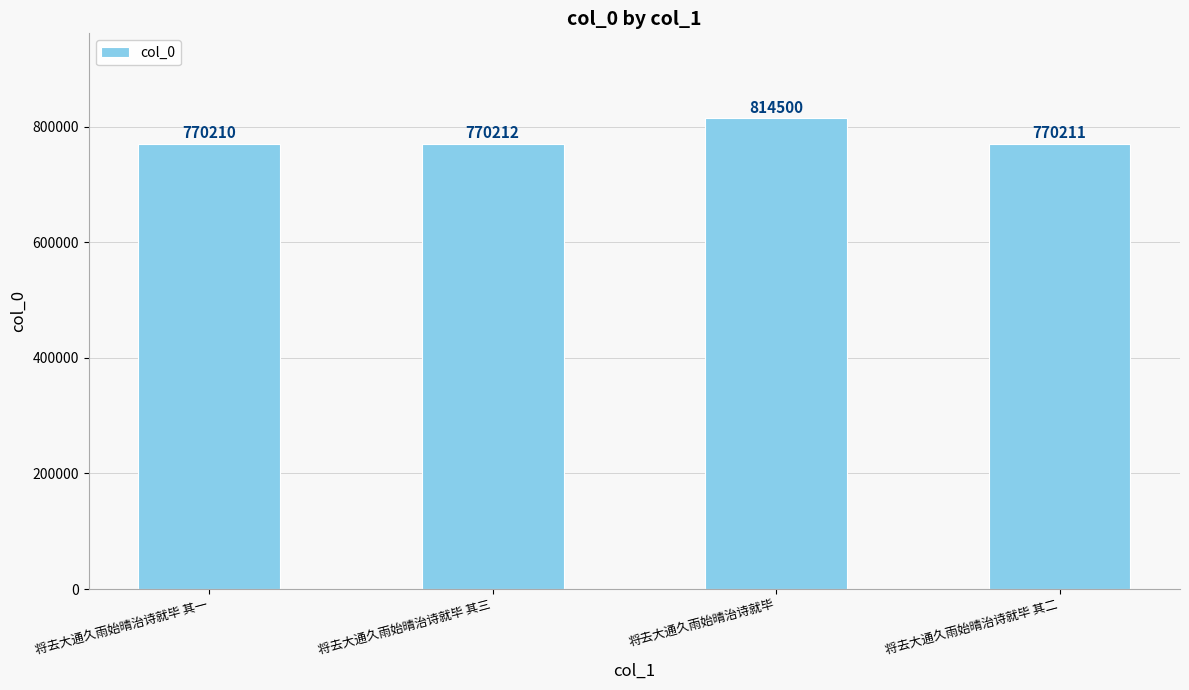

Between 将去大通久雨始晴治诗就毕 and 将去大通久雨始晴治诗就毕 其一, which is larger?

将去大通久雨始晴治诗就毕